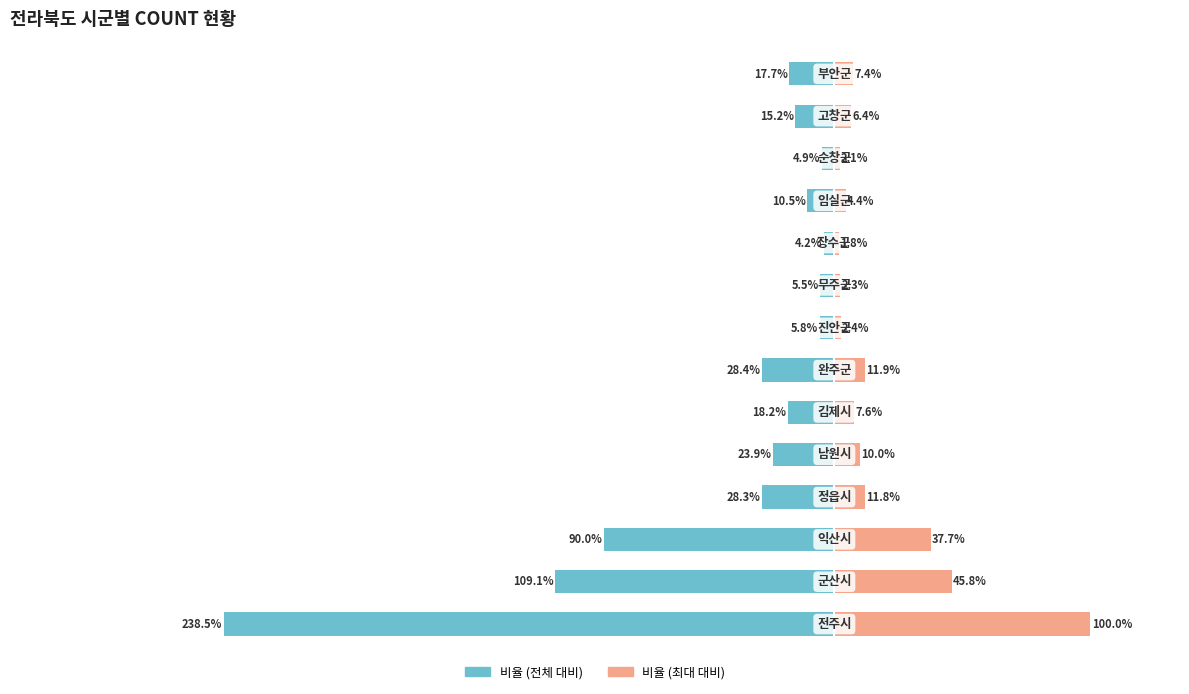

Which has a higher value, 9 or 4?

9